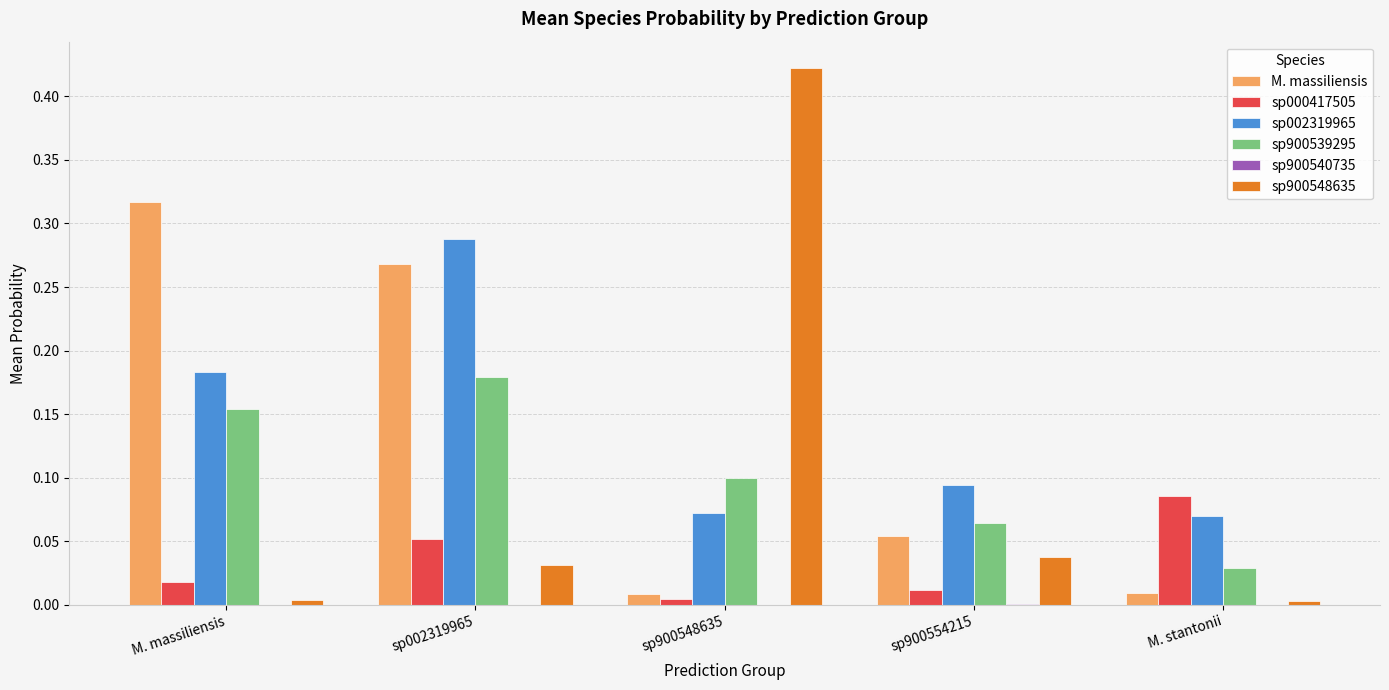

The value of sp900548635 at sp900554215 is 0.0. True or false?

True